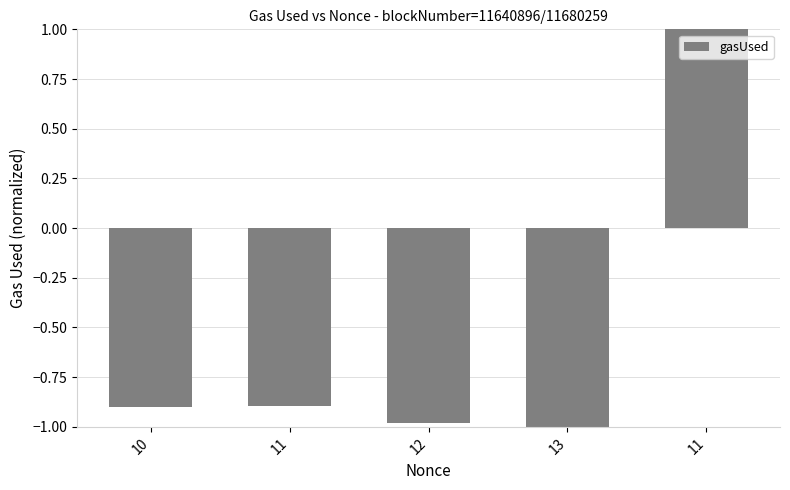

Count the number of values greater than 0.

1